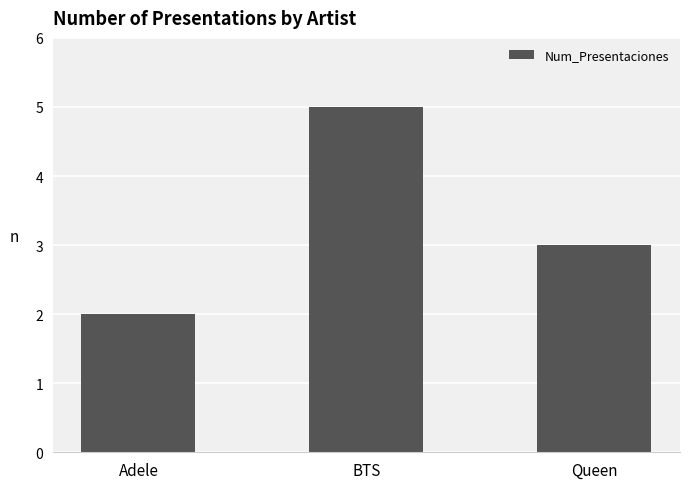

What position from the left is Adele?

1